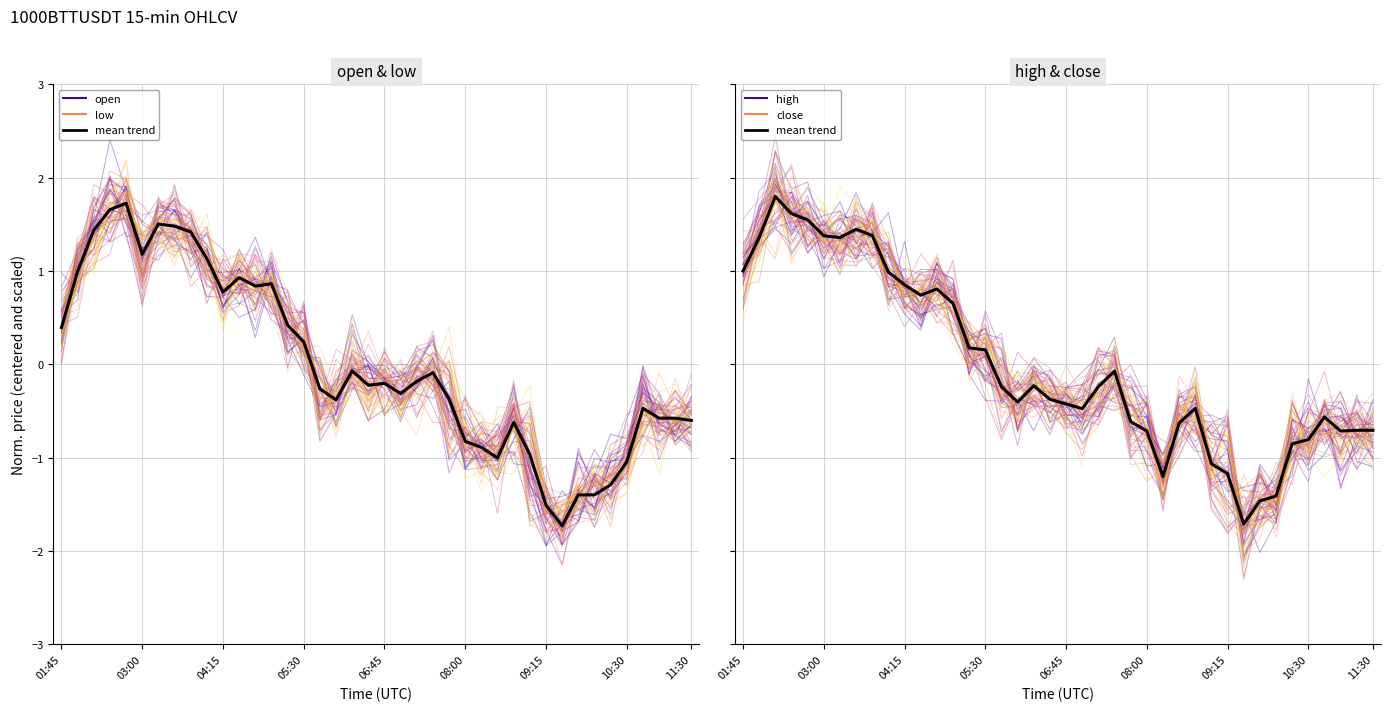

What are all the series names shown in the legend?

open, low, mean trend, high, close